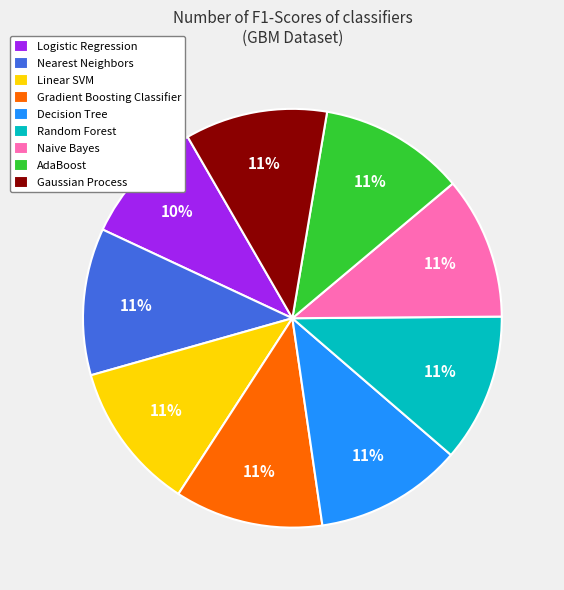

What percentage is the Gaussian Process slice, to the nearest percent?

11%